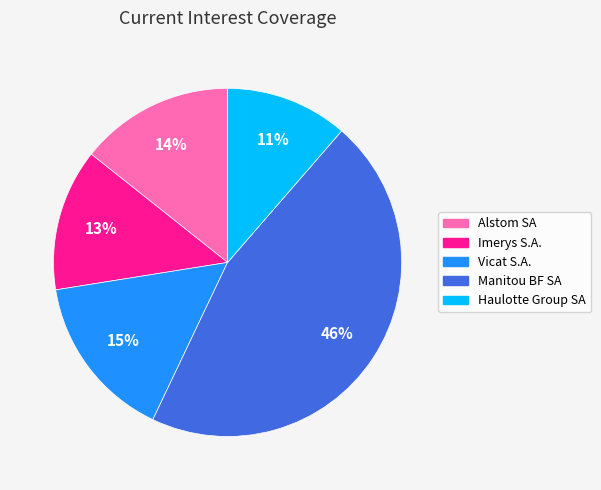

Is there a majority slice in this chart?

No